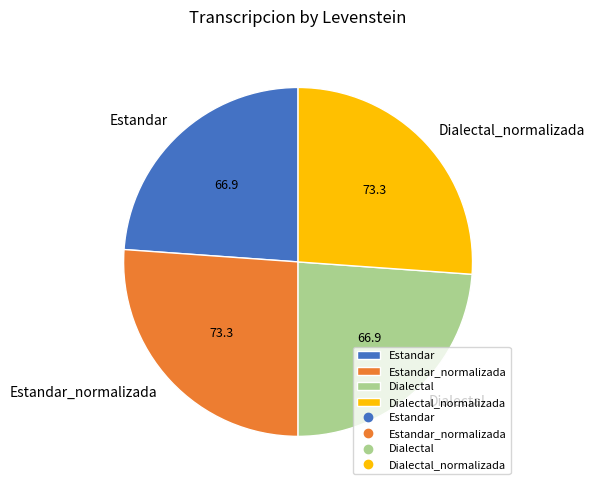

How many segments does this pie chart have?

4